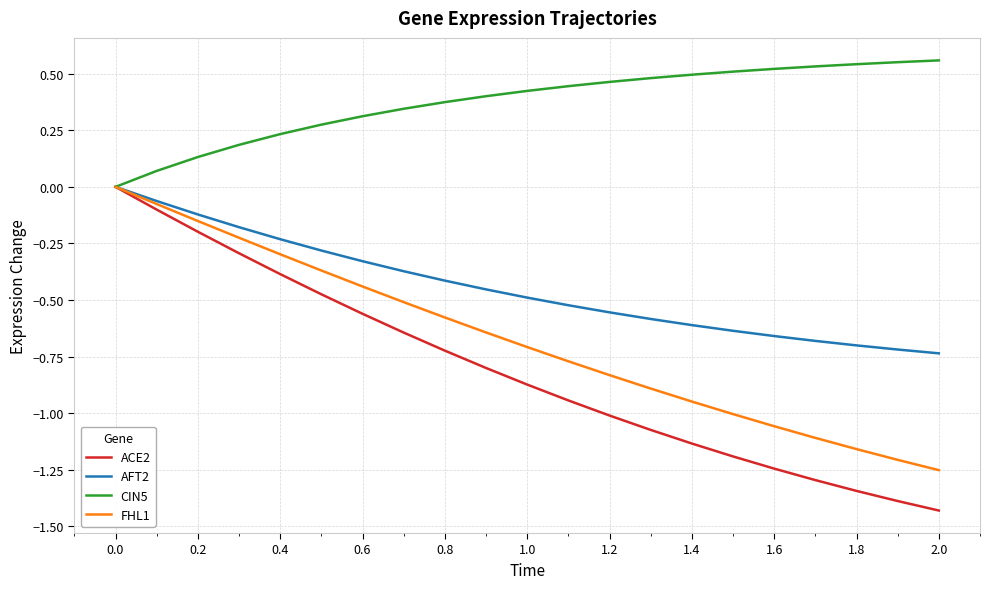

What is the sum of all CIN5 values?

7.9